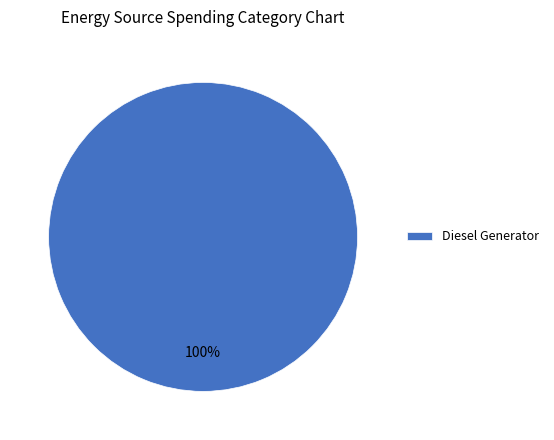

True or false: Diesel Generator accounts for 100% of the total.

True